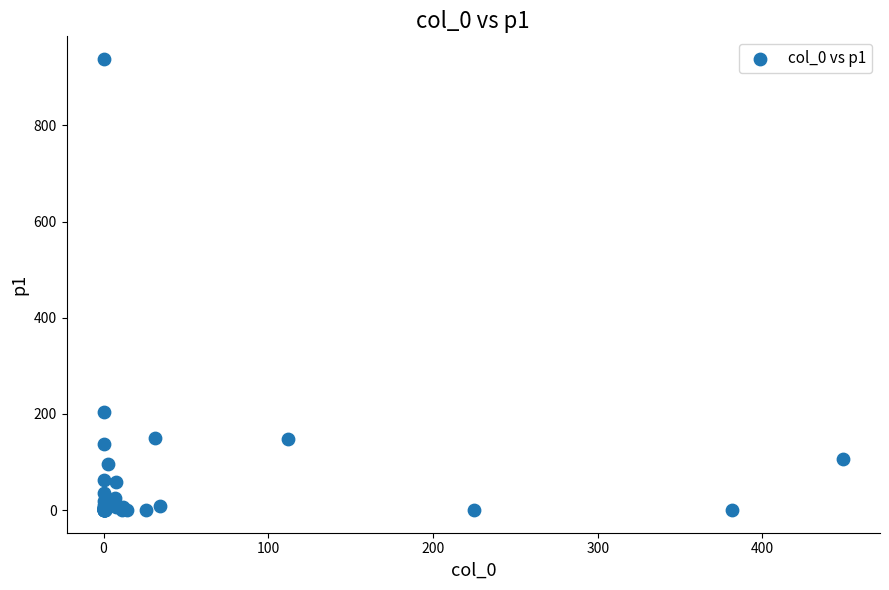

What Y value in the scatter plot is closest to 469?

203.9